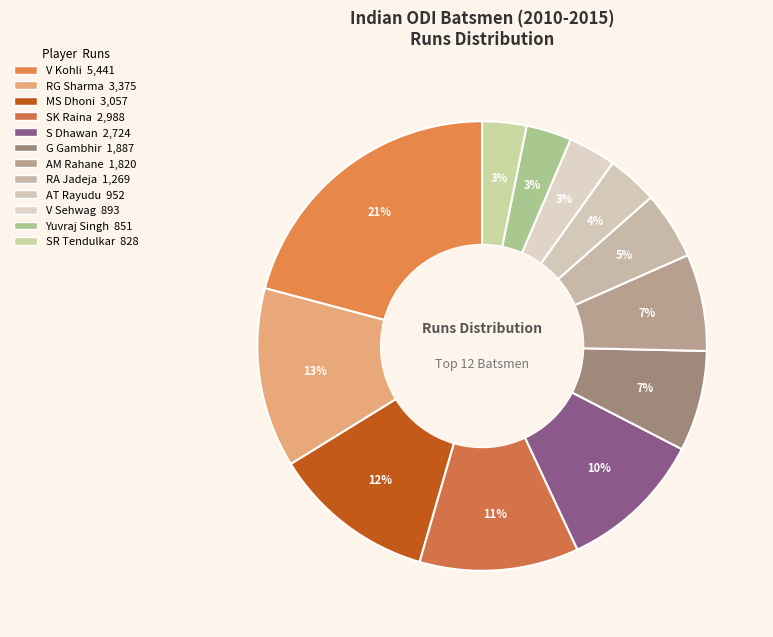

Combined, do SR Tendulkar and SK Raina account for over 50%?

No